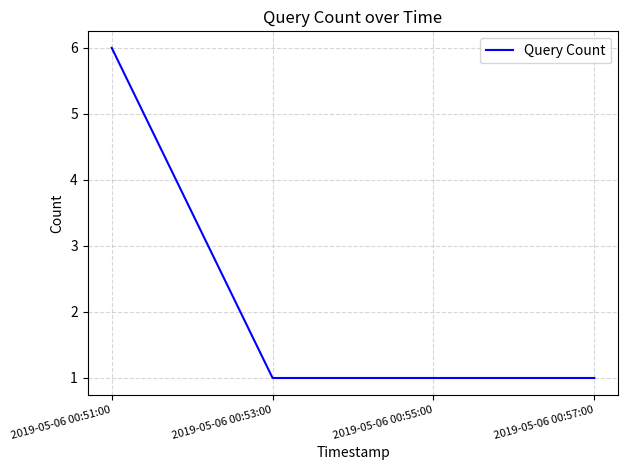

True or false: the data has more than 1 interior local peaks.

False